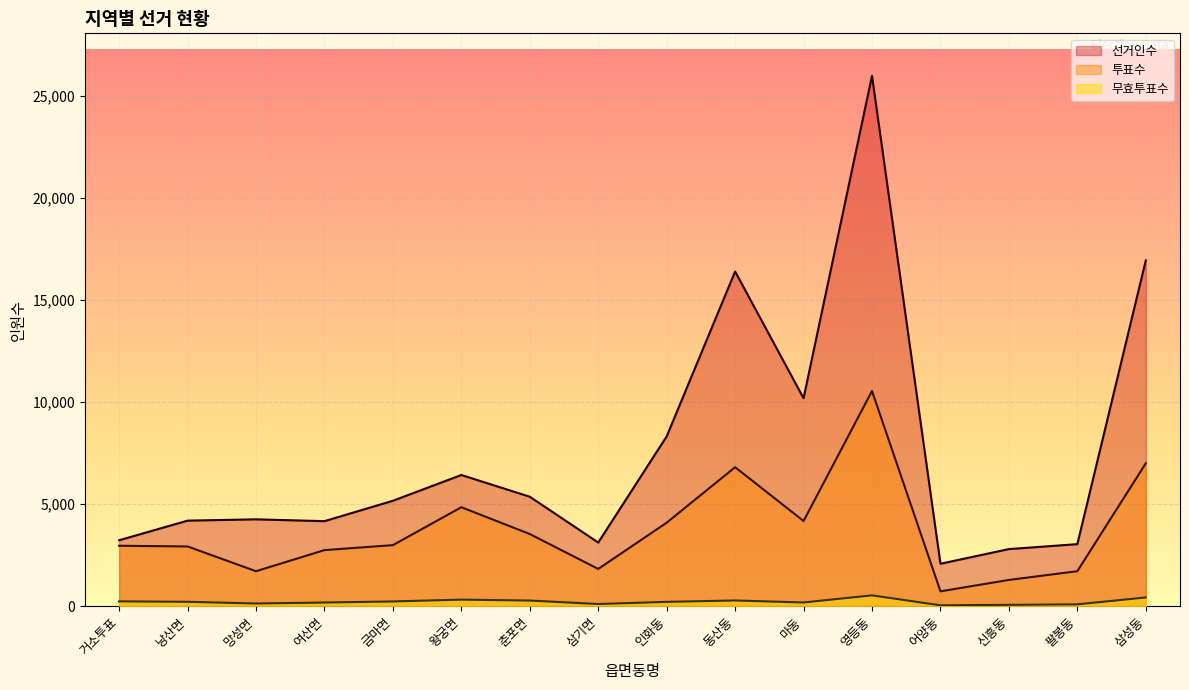

How many interior local peaks does the 무효투표수 series have?

3